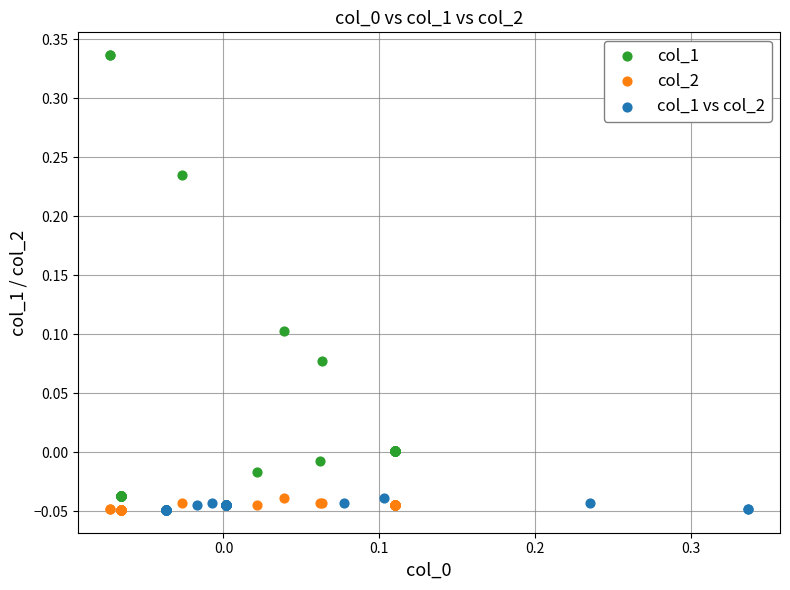

Which series reaches the maximum Y coordinate?

col_1